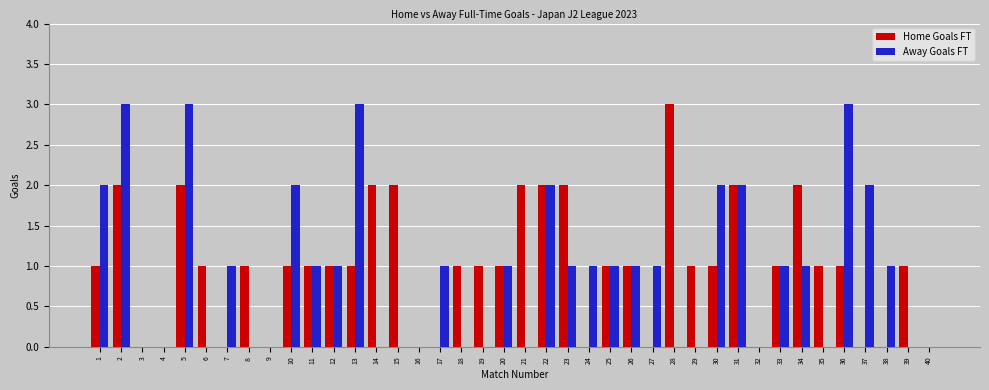

The Home Goals FT series shows 2 at 31. True or false?

True